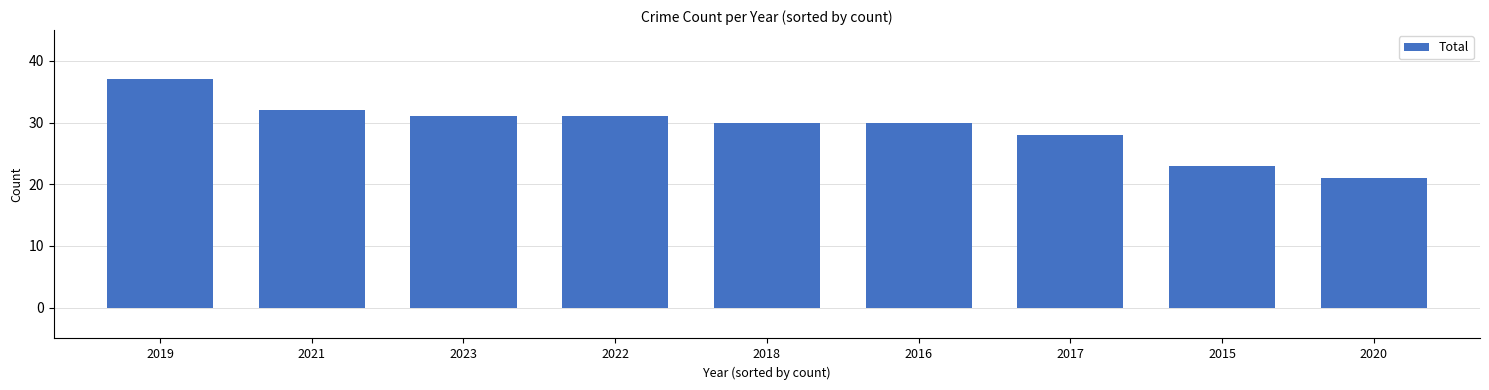

Which category has the lowest value across all series?

2020